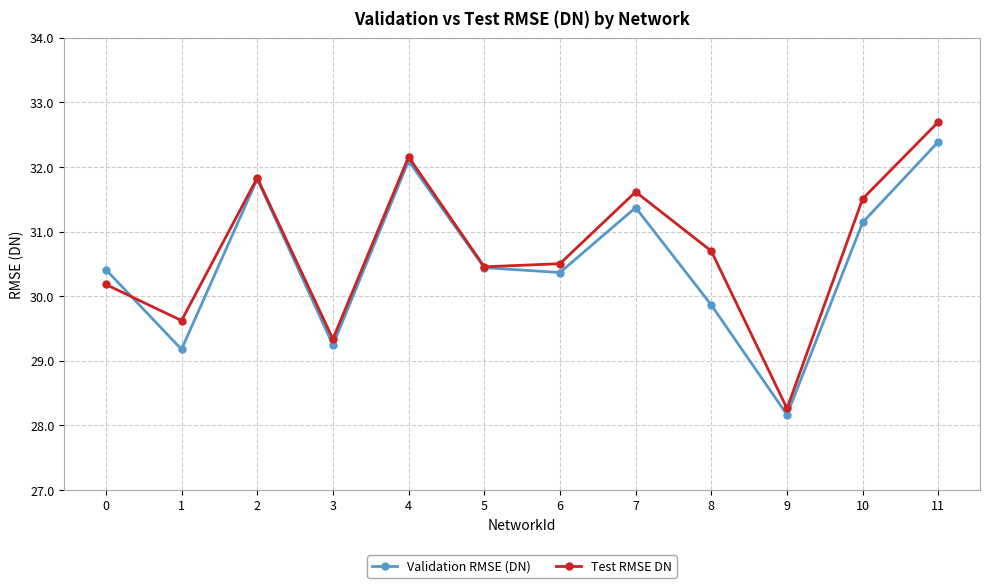

Is it true that Test RMSE DN equals 32.7 at 11?

True